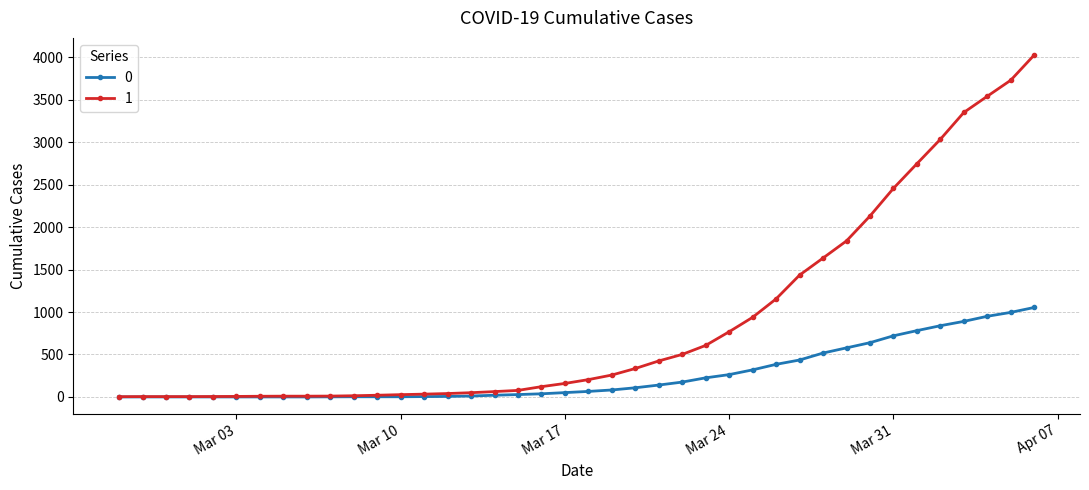

Rank the series by their maximum value, from highest to lowest.

1, 0